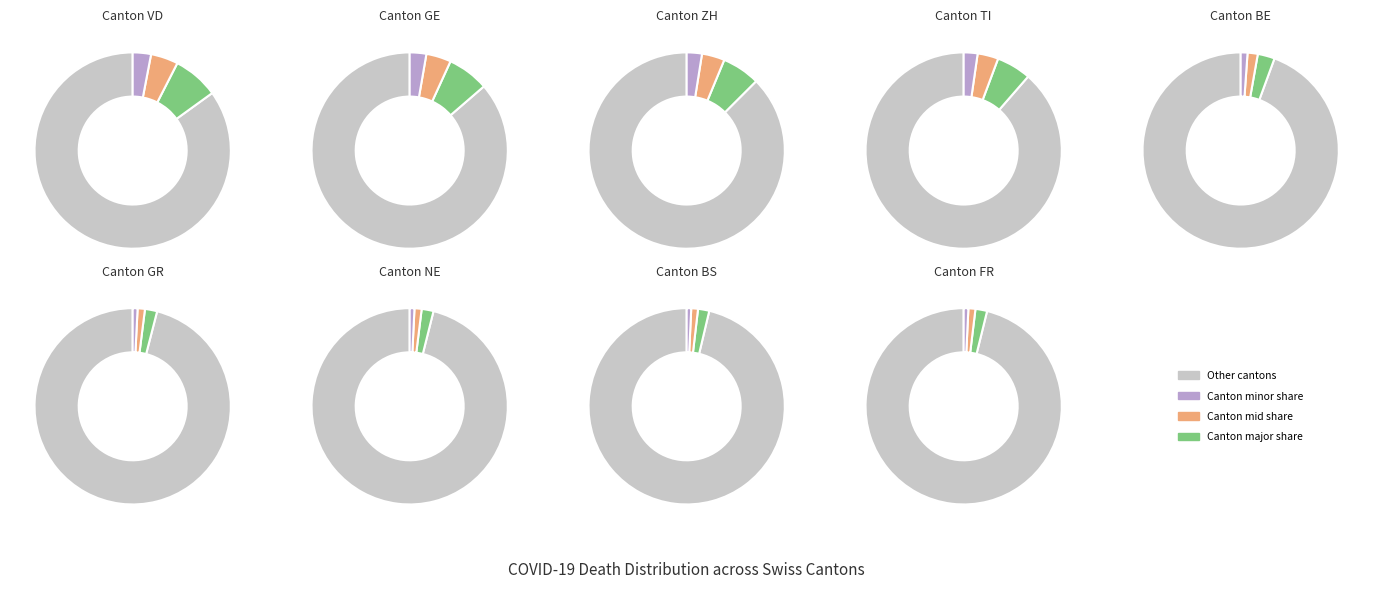

What percentage is the TI slice, to the nearest percent?

11%